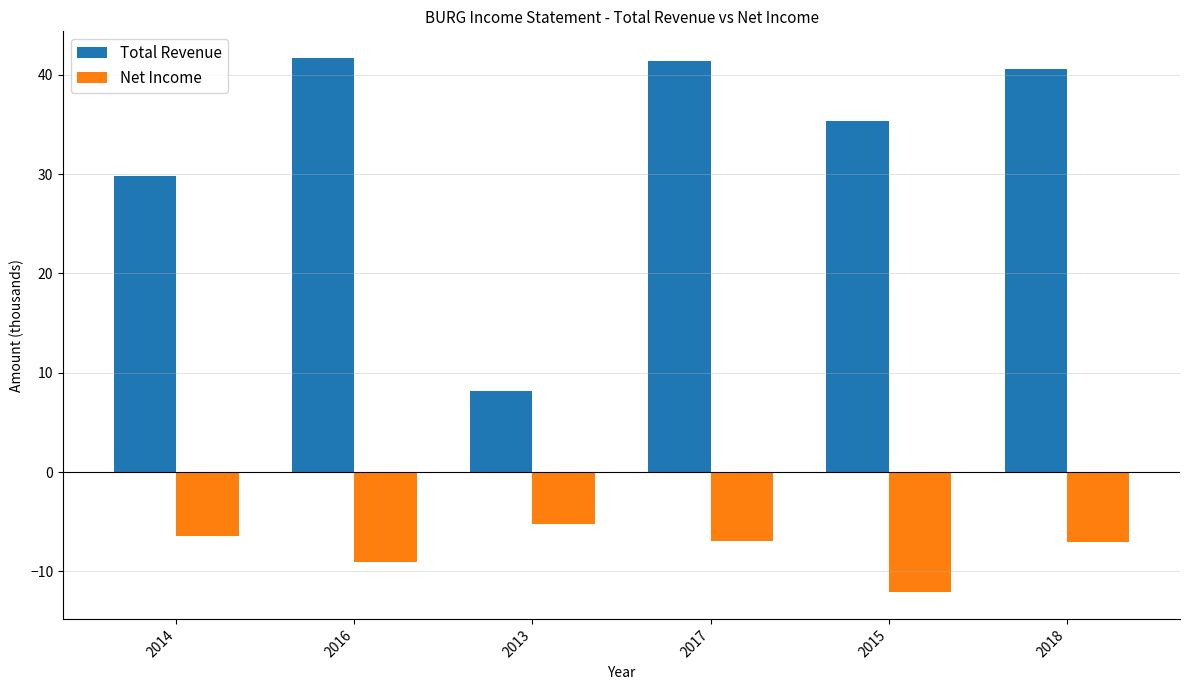

Rank the series by their average value, from highest to lowest.

Total Revenue, Net Income